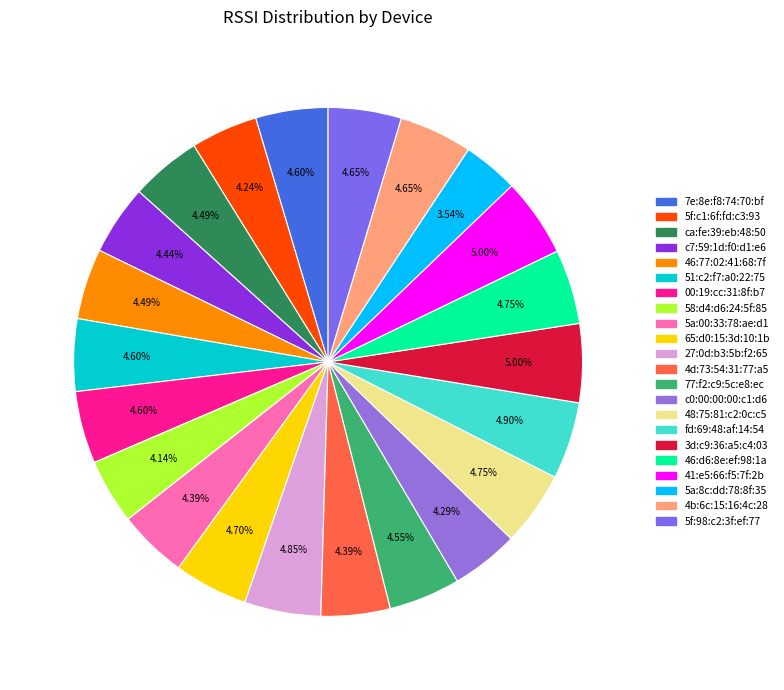

Which slice is the smallest?

5a:8c:dd:78:8f:35